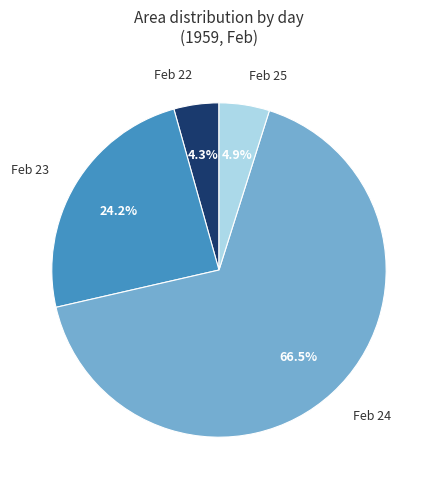

What is the largest slice in the pie chart?

Feb 24